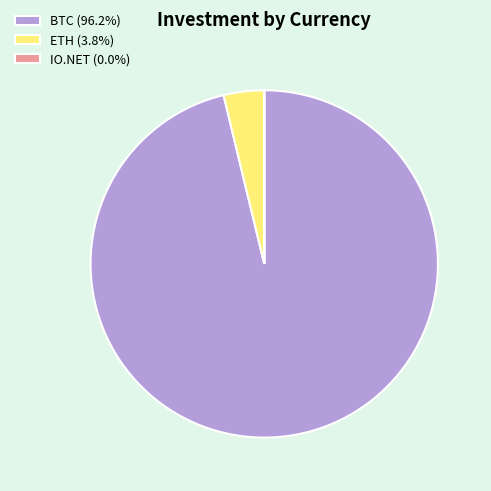

What is the ratio of the value at BTC (96.2%) to the value at ETH (3.8%)?

25.6